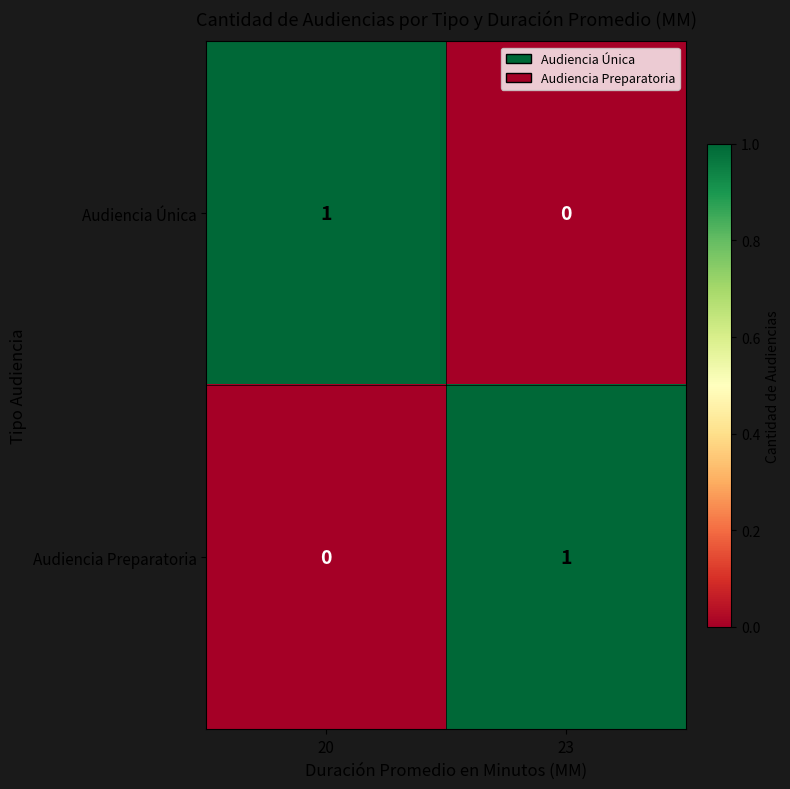

Reading right to left, transcribe all the data shown in this chart.

Audiencia Única: 0	1
Audiencia Preparatoria: 1	0